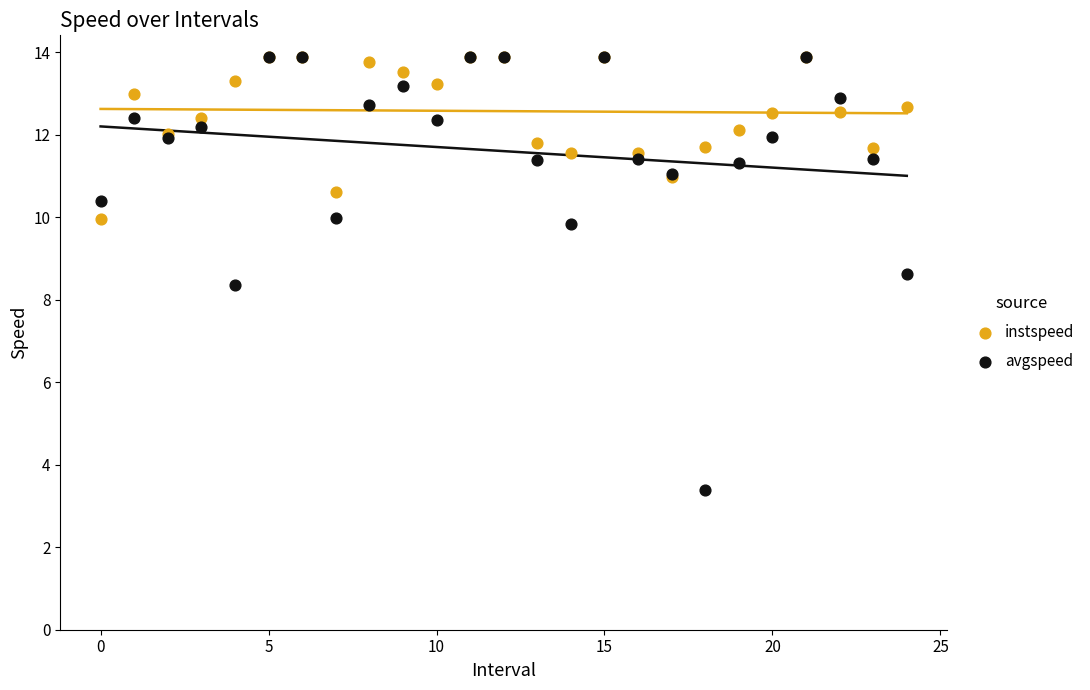

In the avgspeed series, what Y value is closest to 8?

8.4